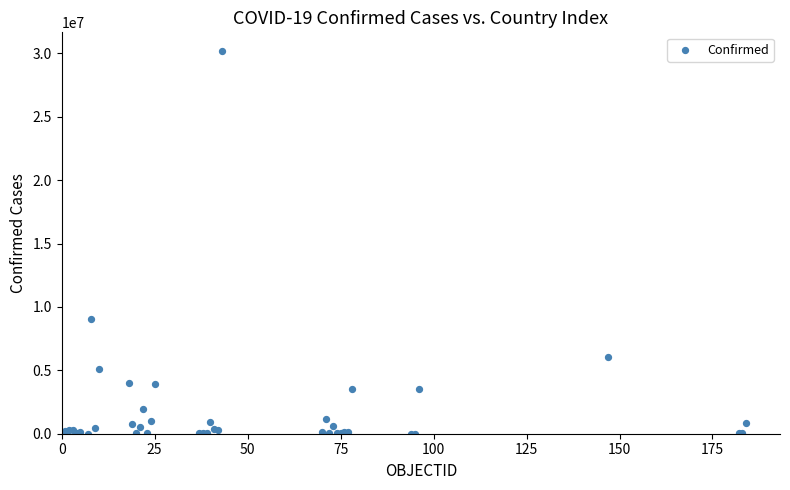

What Y value in the scatter plot is closest to 15084643?

9054126